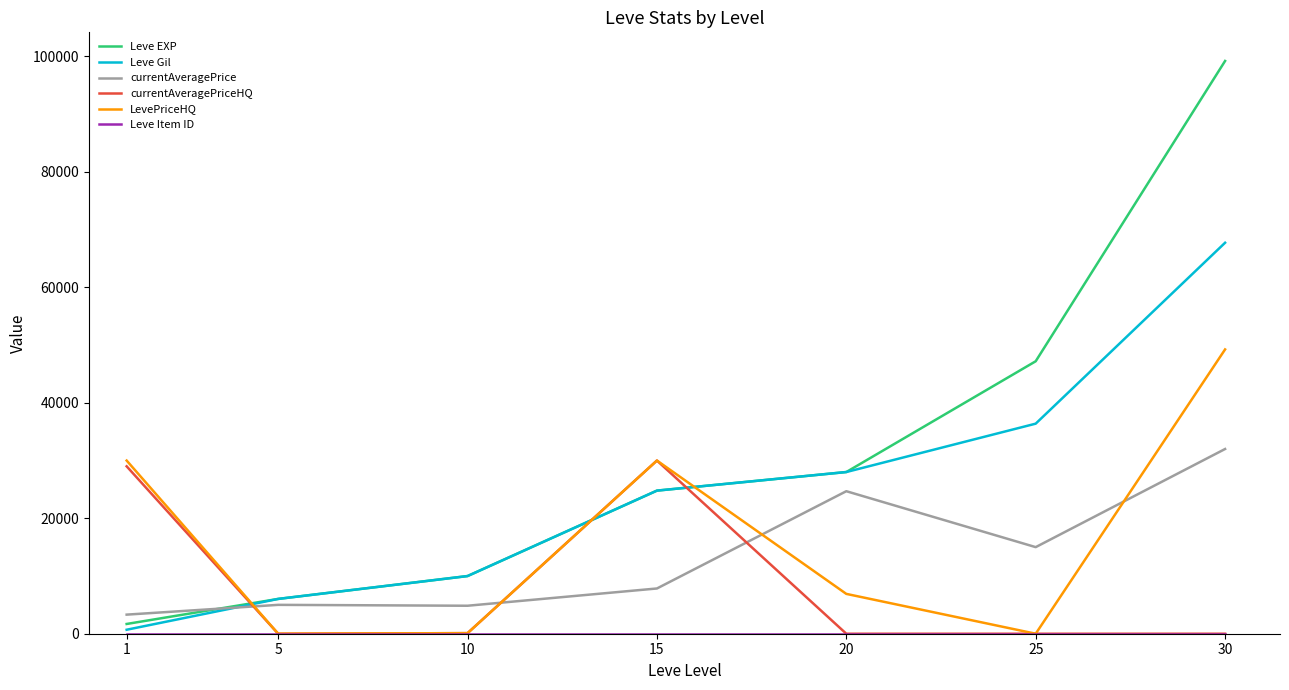

How many times do Leve Gil and LevePriceHQ cross each other?

3